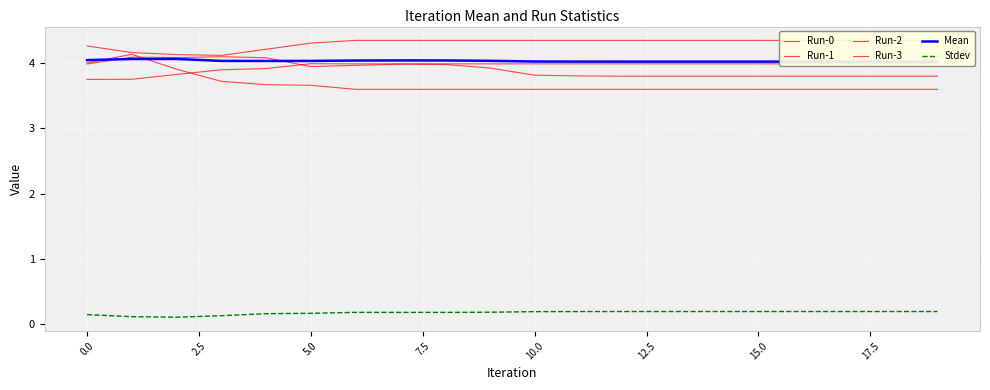

The Stdev series shows 0.3 at 16. True or false?

False